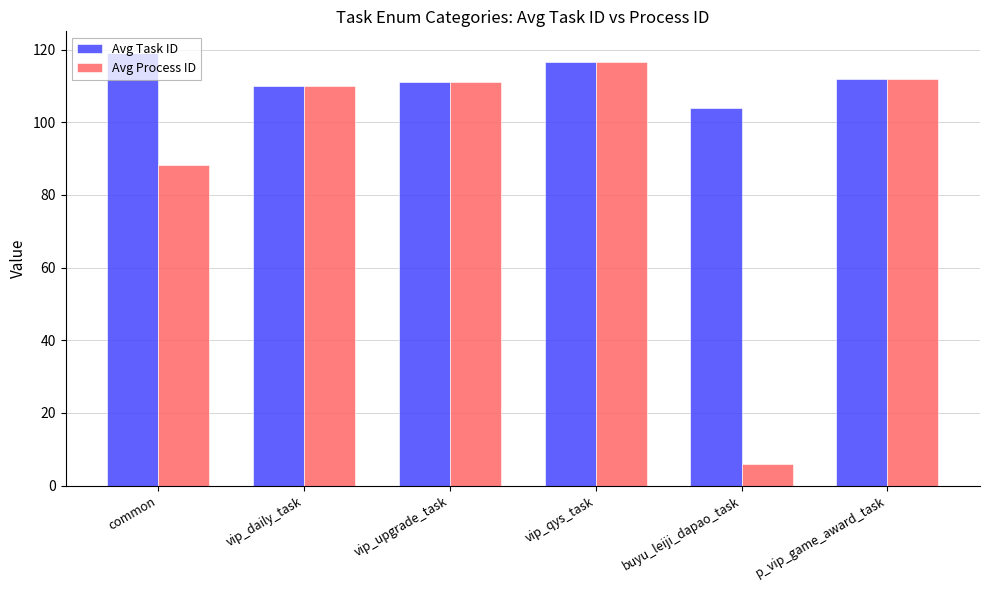

Rank the series by their average value, from lowest to highest.

Avg Process ID, Avg Task ID